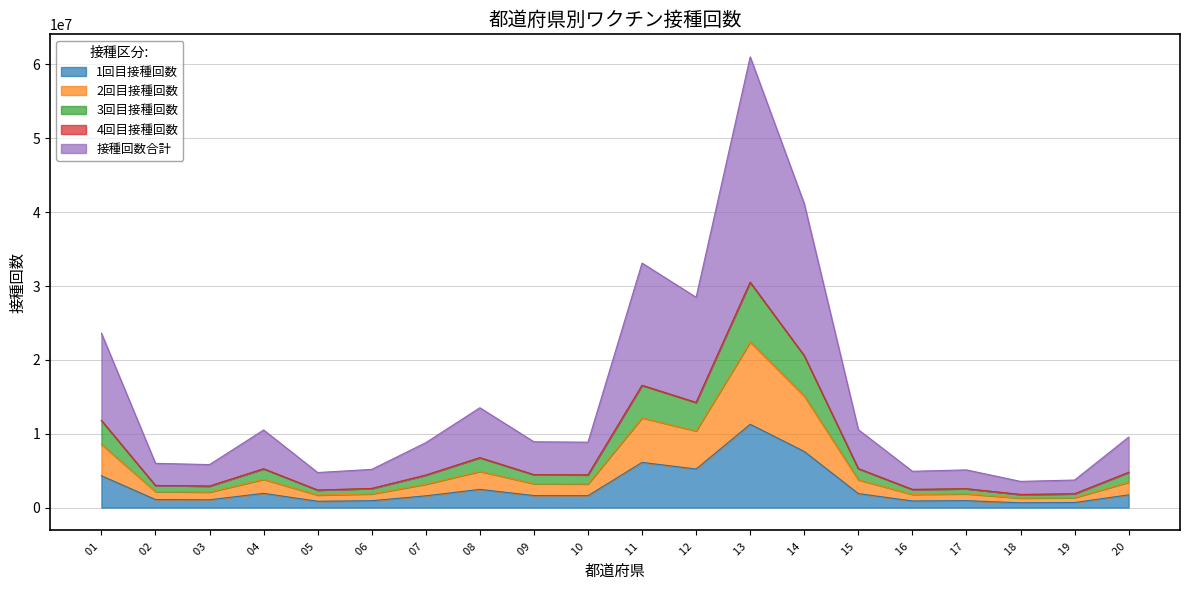

At which category is the sum across all series the highest?

13 